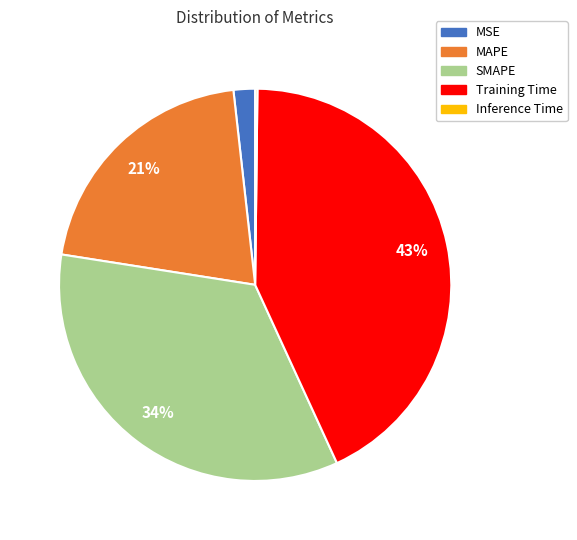

Does MAPE account for over 50% of the chart?

No